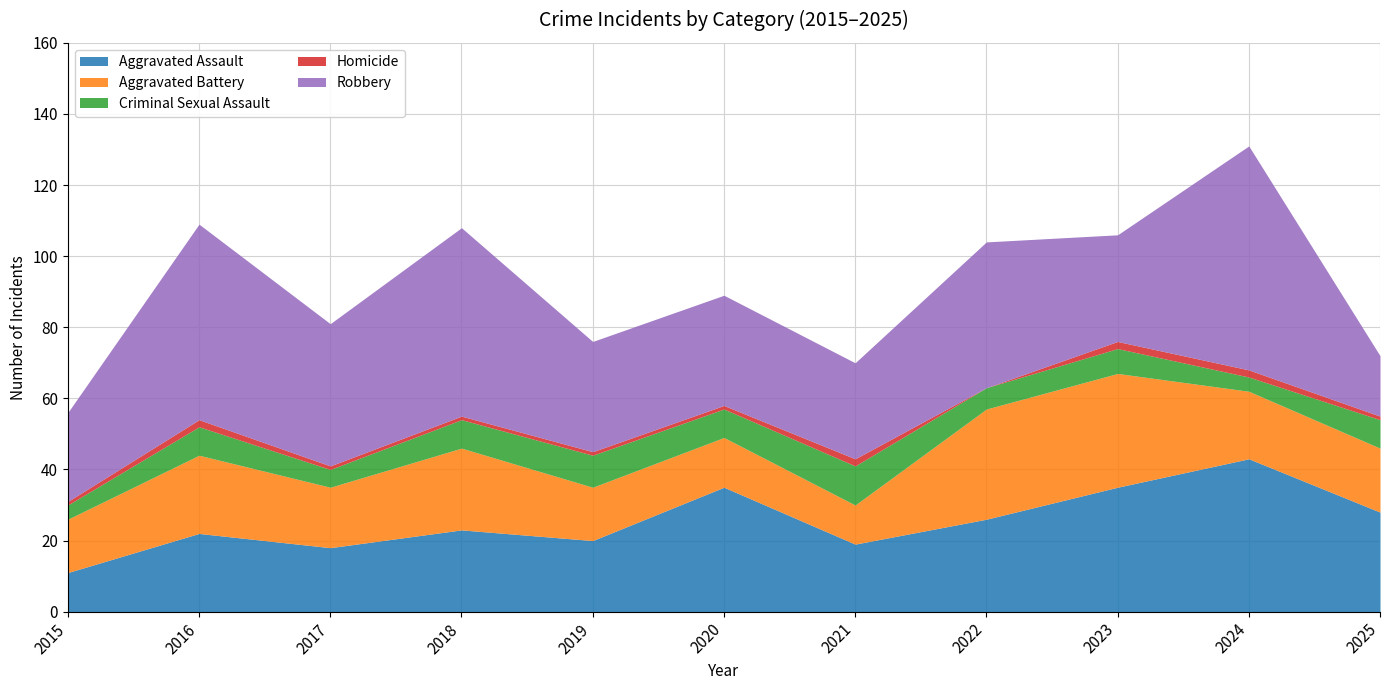

At how many categories does at least one series exceed 31?

7